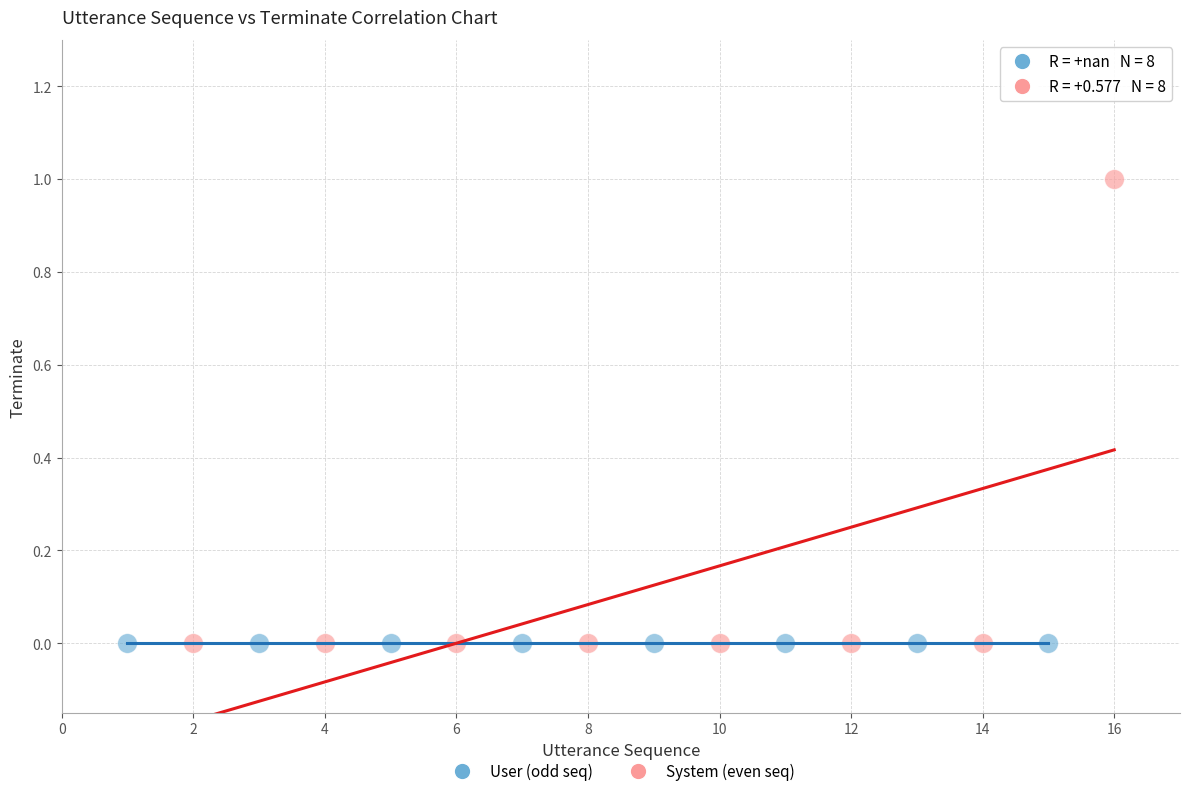

What are all the series names shown in the legend?

User (odd seq), System (even seq)